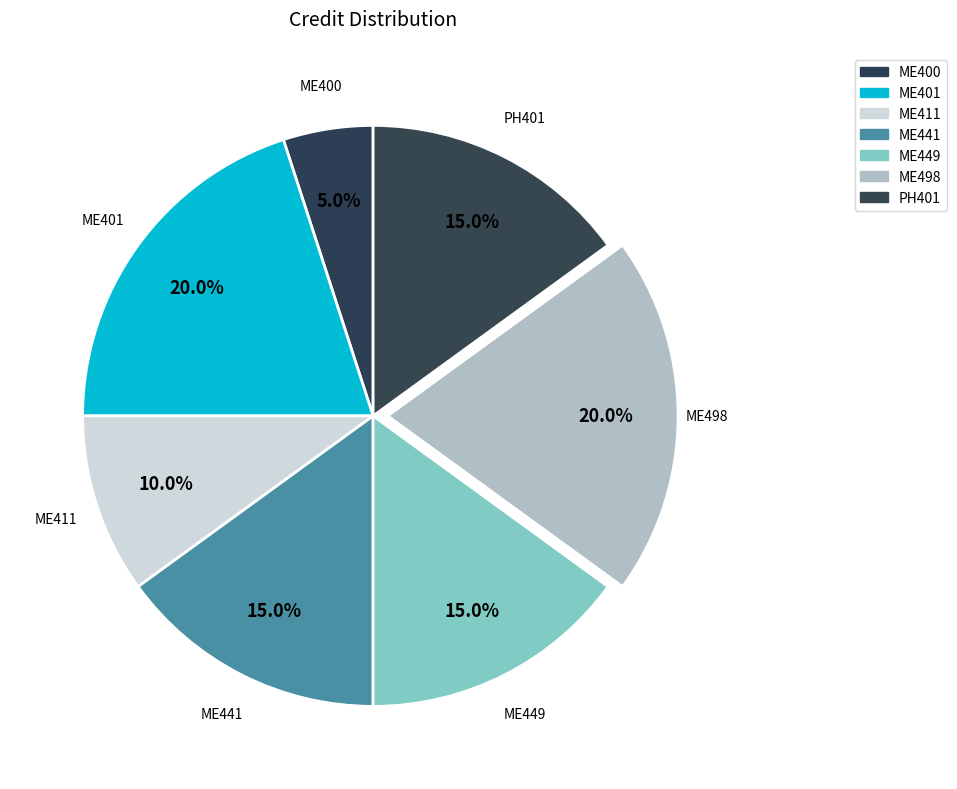

Is there any slice that represents more than half of the pie?

No